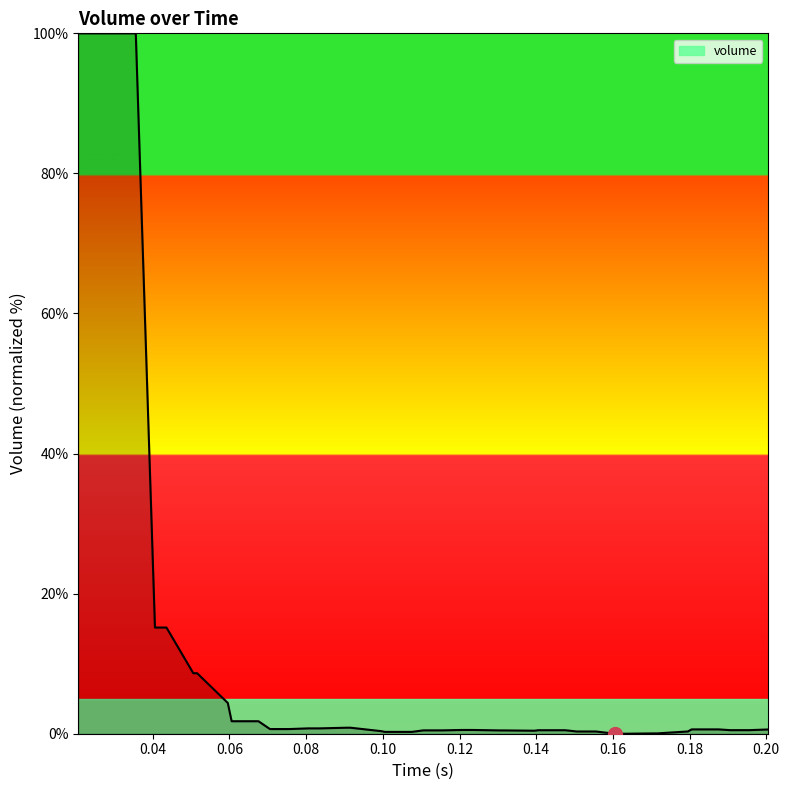

What is the greatest value displayed?

100.0